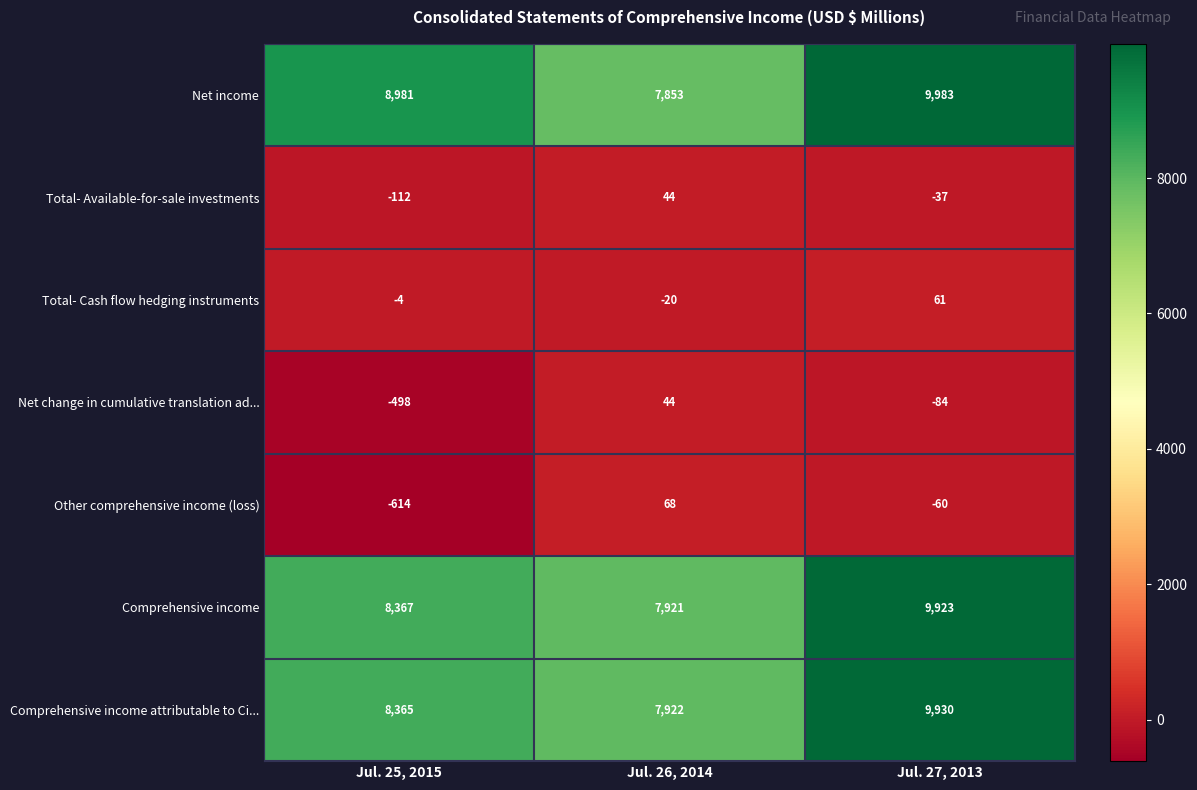

At how many categories does at least one series exceed 2260?

3